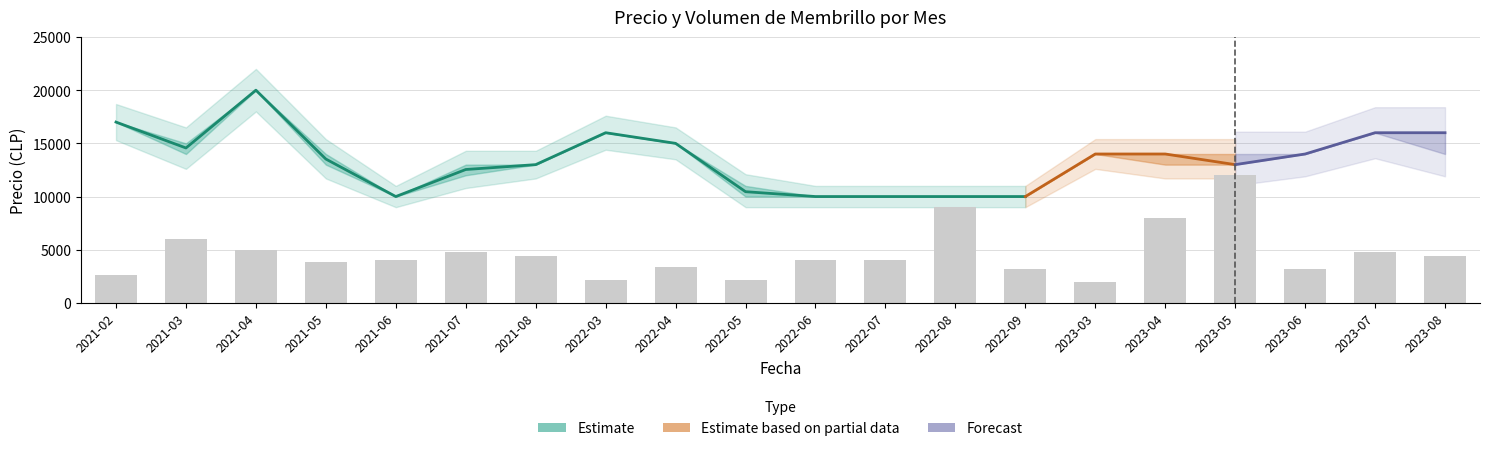

At which category is the sum across all series the highest?

2021-04